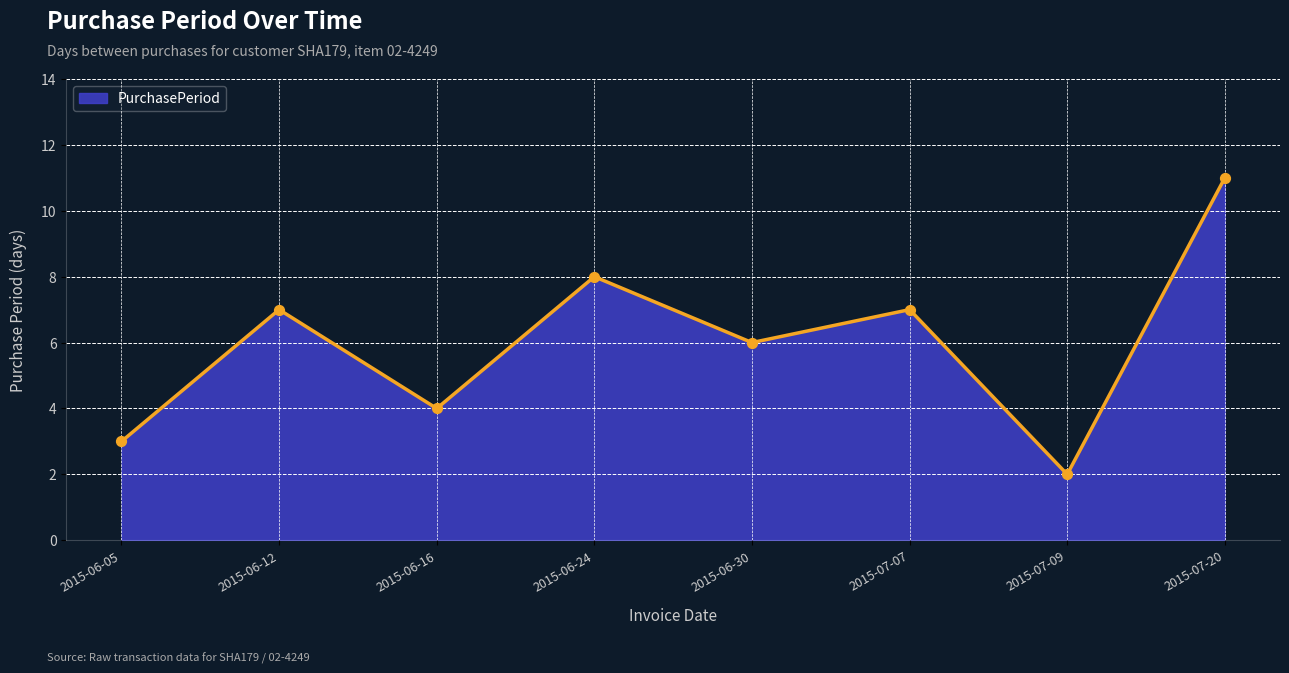

Approximately how many times larger is the value at 2015-06-16 compared to 2015-06-30?

0.7